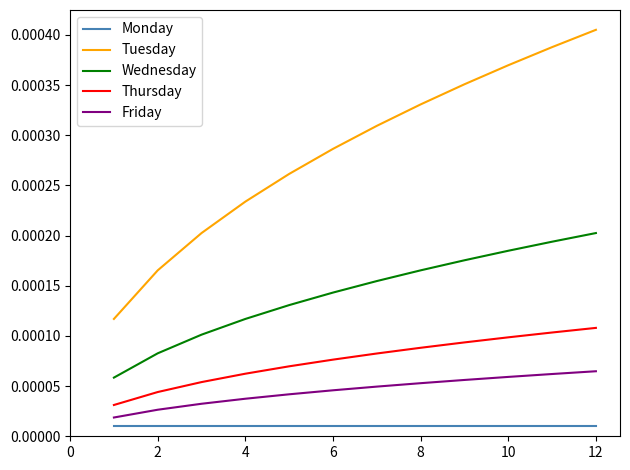

List the series in order of their peak value, highest first.

Tuesday, Wednesday, Thursday, Friday, Monday